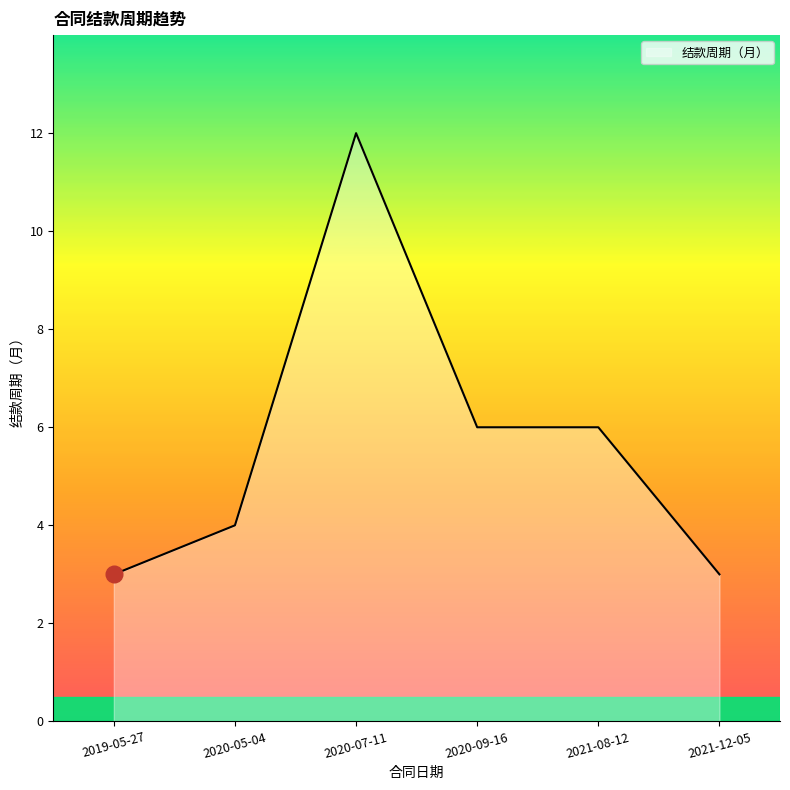

Between 2021-12-05 and 2020-07-11, which is larger?

2020-07-11